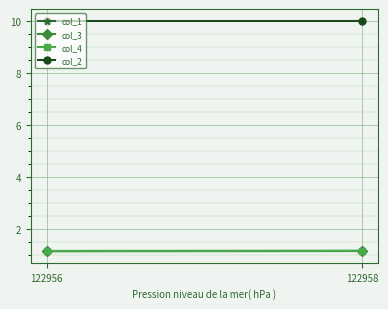

The value of col_1 at 122956 is 0.7. True or false?

False